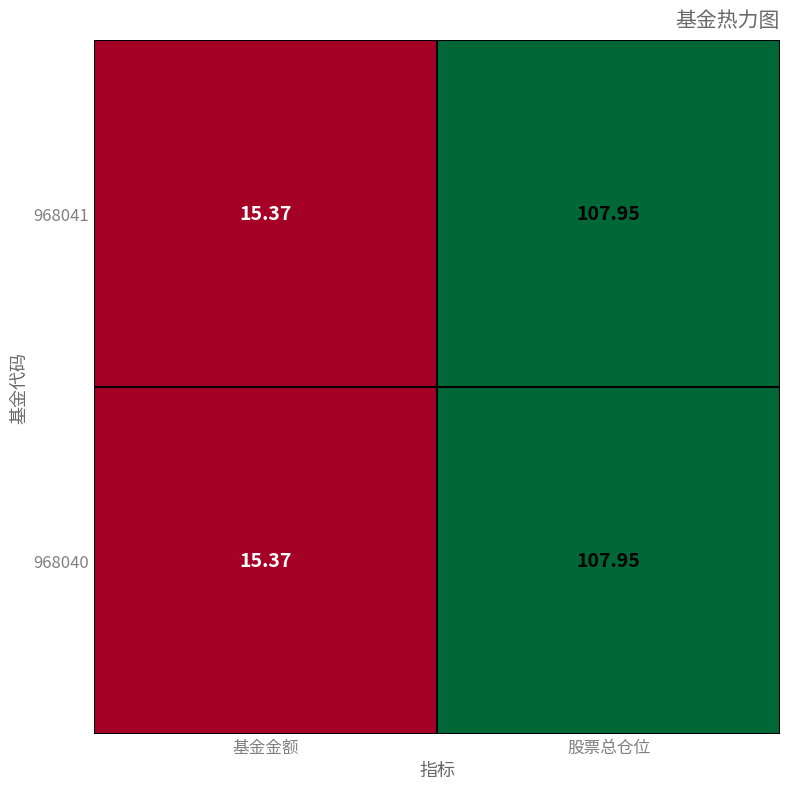

At which category is the sum across all series the highest?

股票总仓位